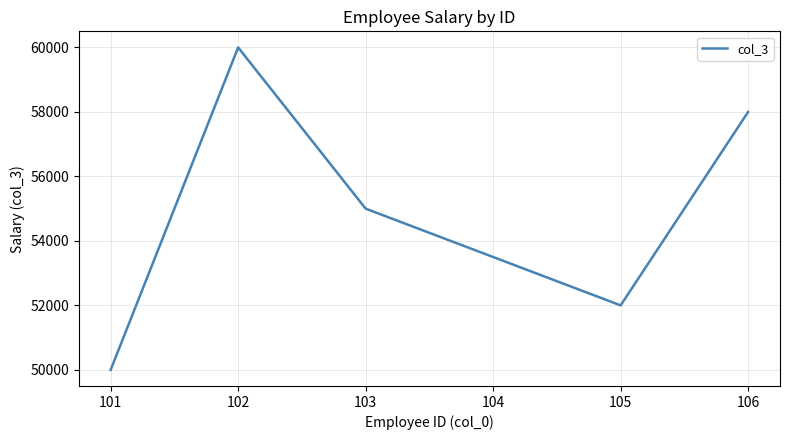

Rank the categories by value from lowest to highest.

101, 105, 103, 106, 102